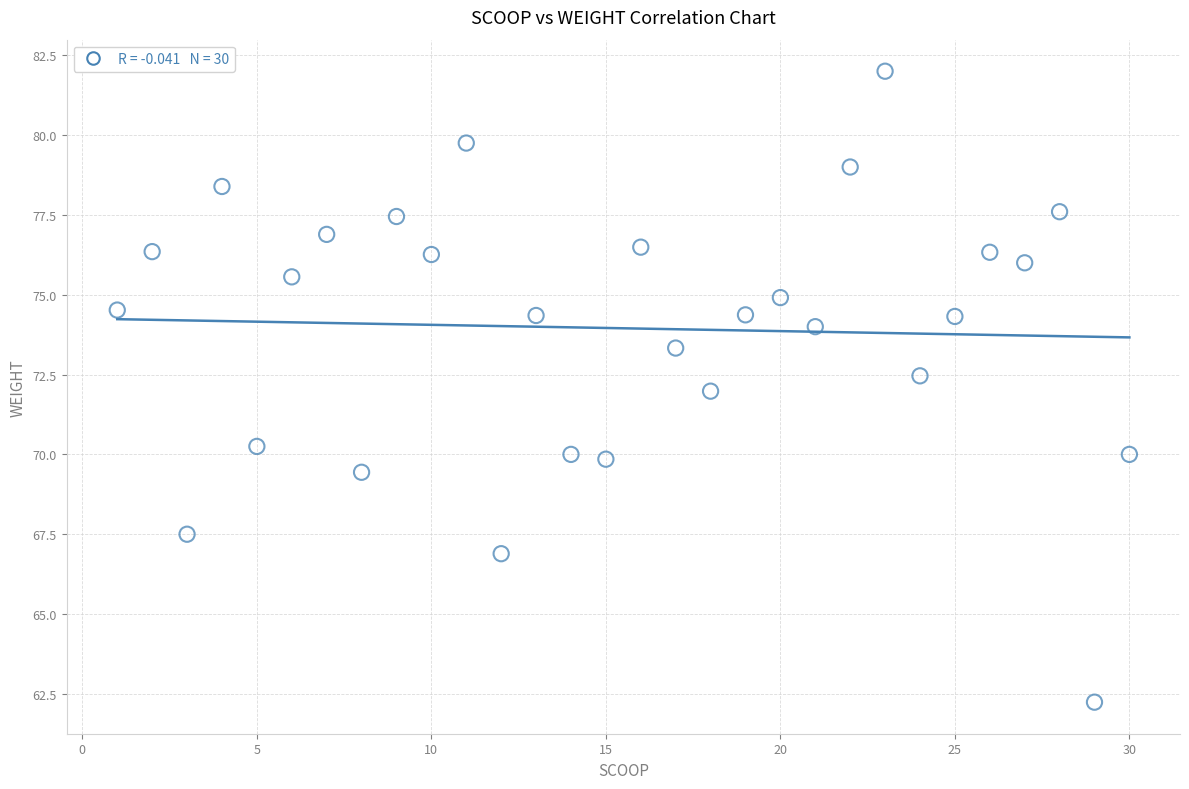

What is the range of Y values (max minus min)?

19.8